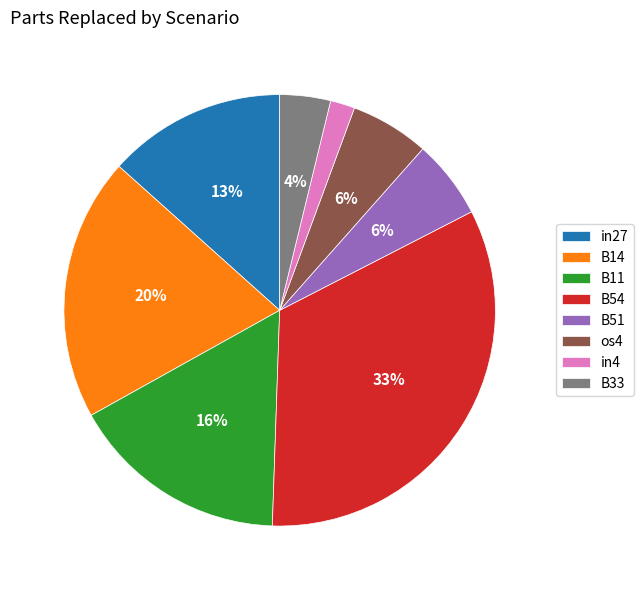

To the nearest percent, what is the combined percentage of in27 and B14?

33%